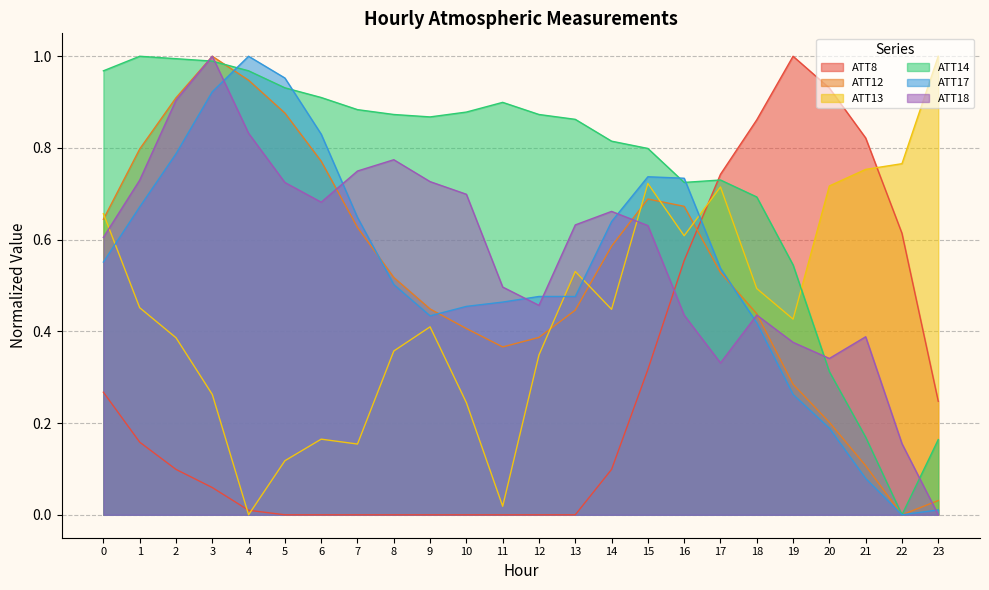

Is the value of ATT18 at 4 greater than the value of ATT8 at 18?

No